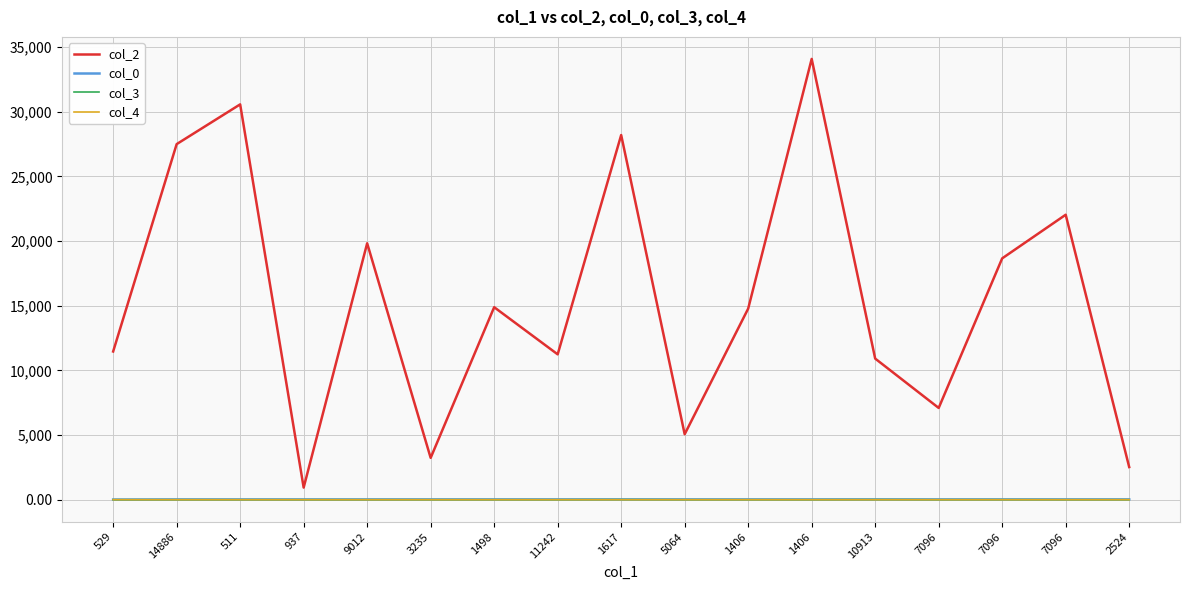

How many lines are shown in the chart?

4